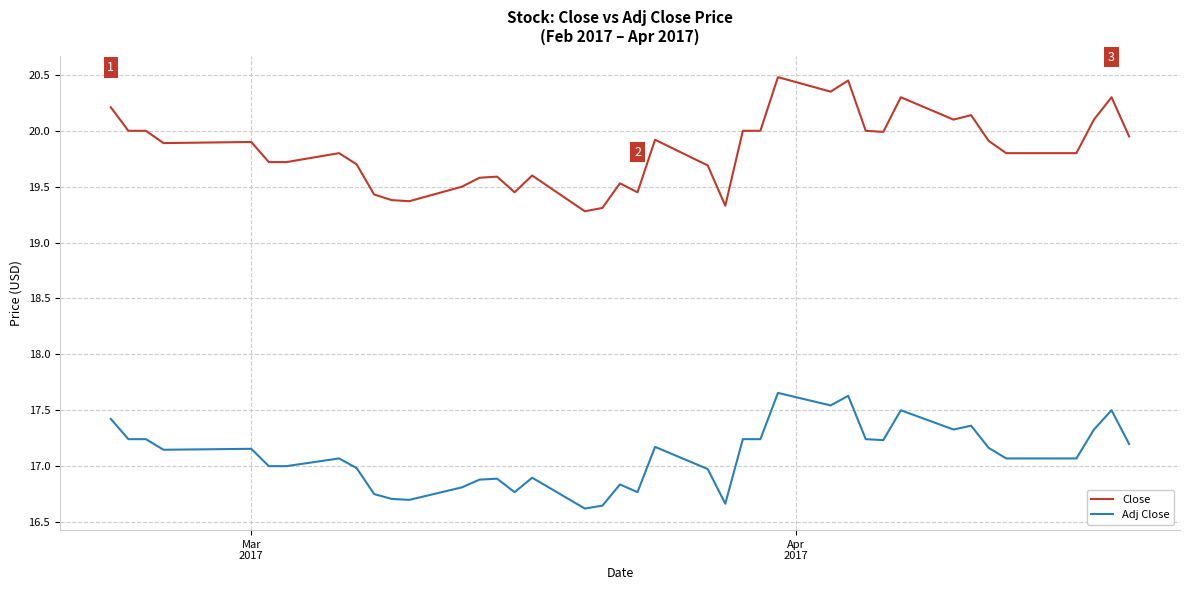

Does the chart display data point markers on the line(s)?

No